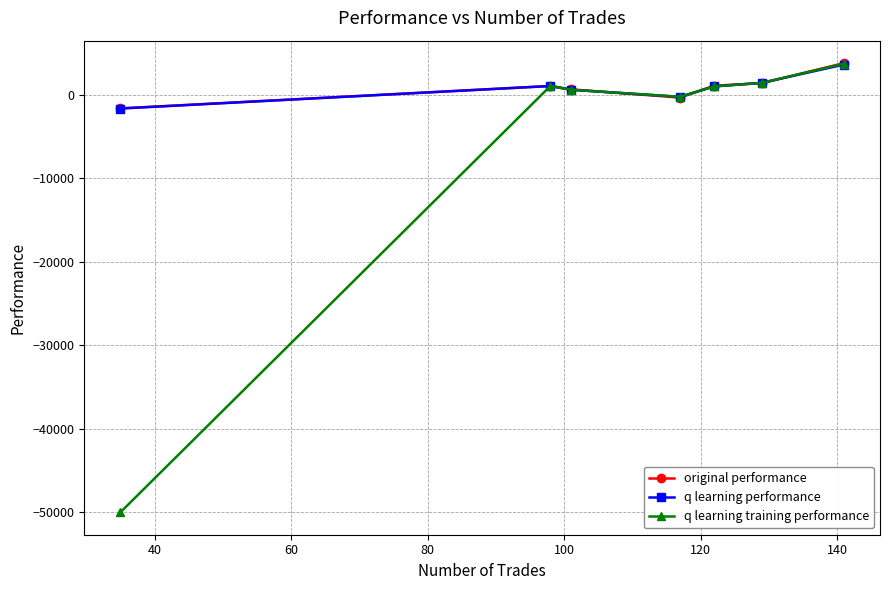

What is the value of the original performance point at the 7th from the left?

3756.9